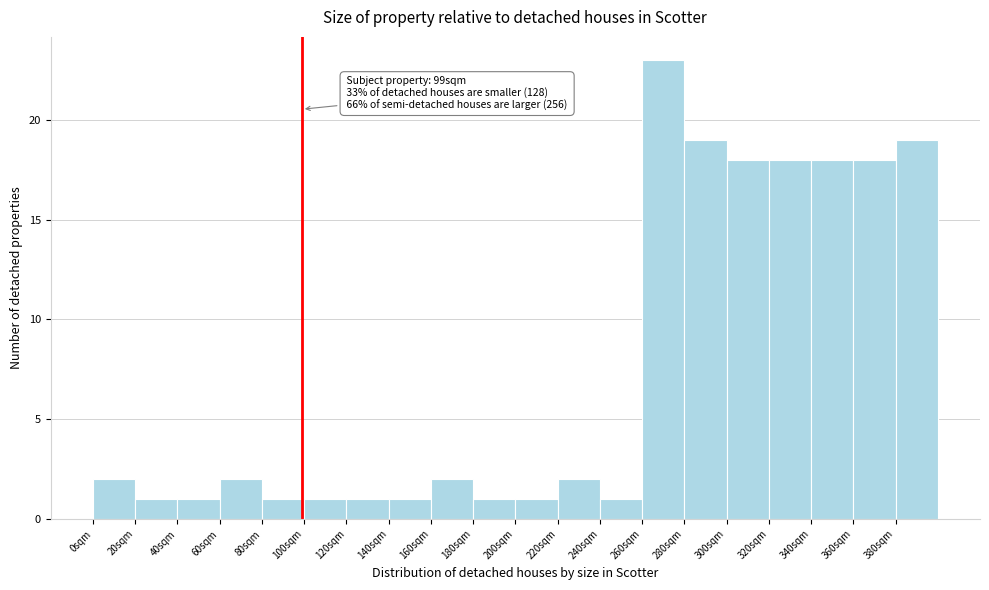

Over which range of the x-axis is the bar tallest?

260 to 280